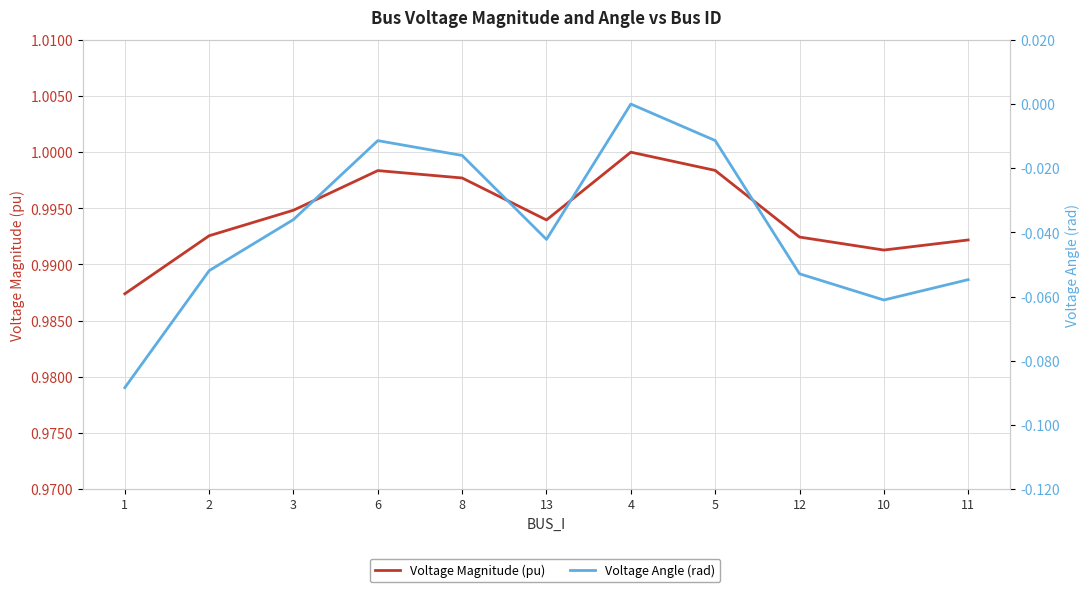

What is the label of the 5th point from the right?

4